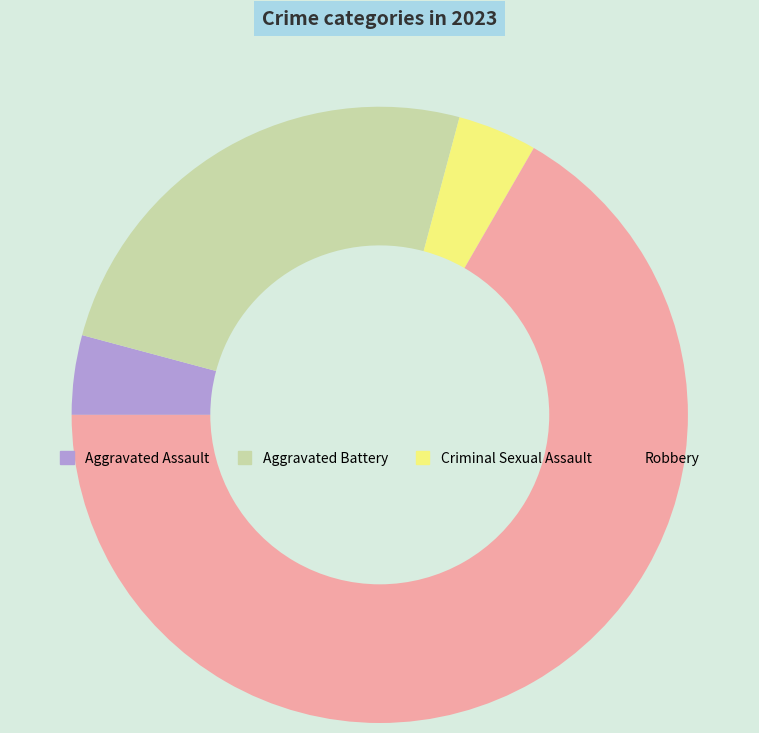

What is the largest slice in the pie chart?

Robbery